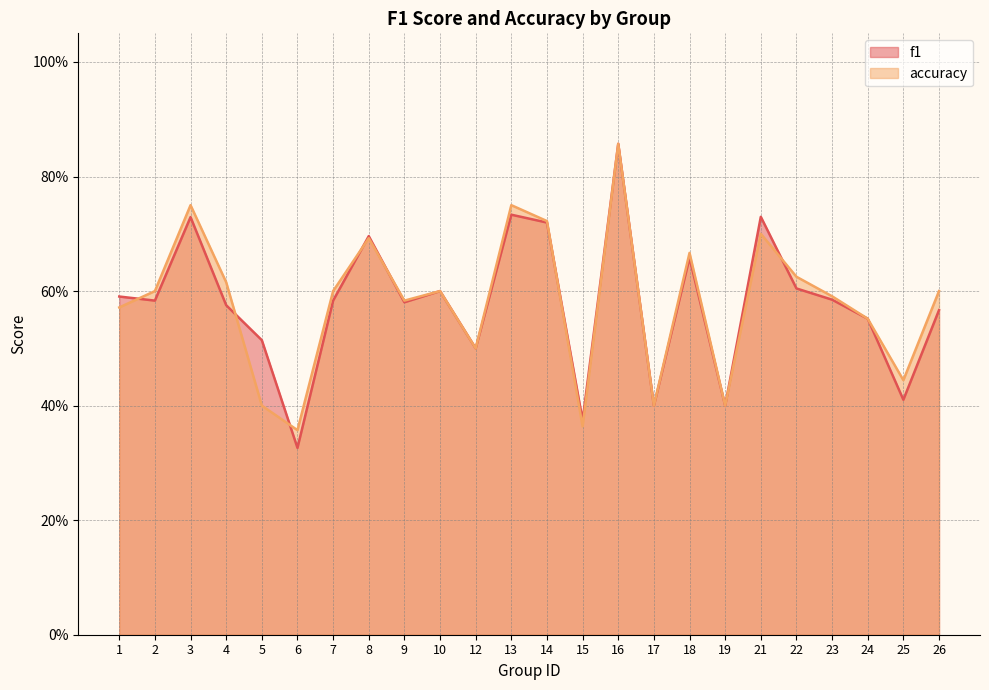

What is the value of the f1 point at the 12th from the left?

0.7